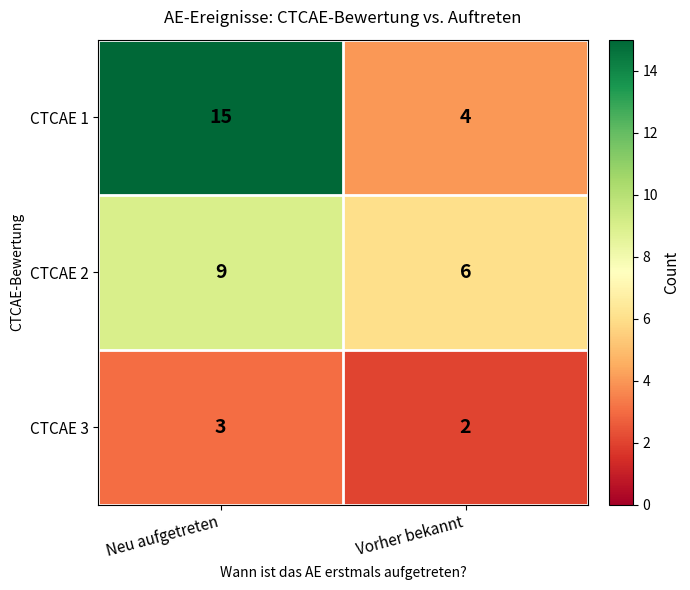

How many series are shown in this chart?

3